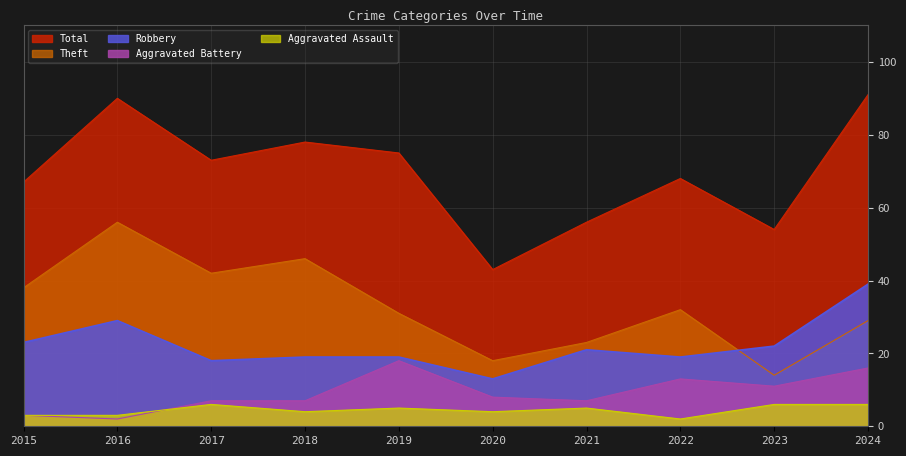

At which category does Total reach its first local valley?

2017